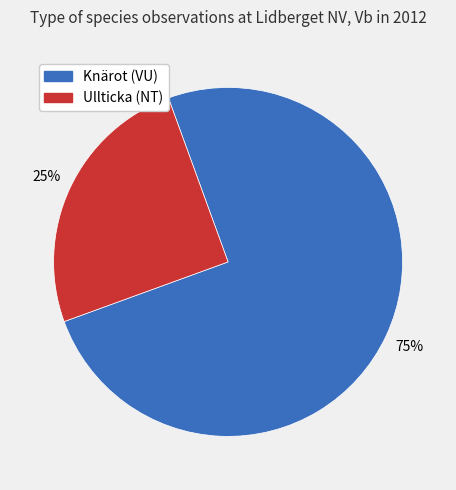

To the nearest percent, what is the difference between the largest and smallest slice percentages?

50%